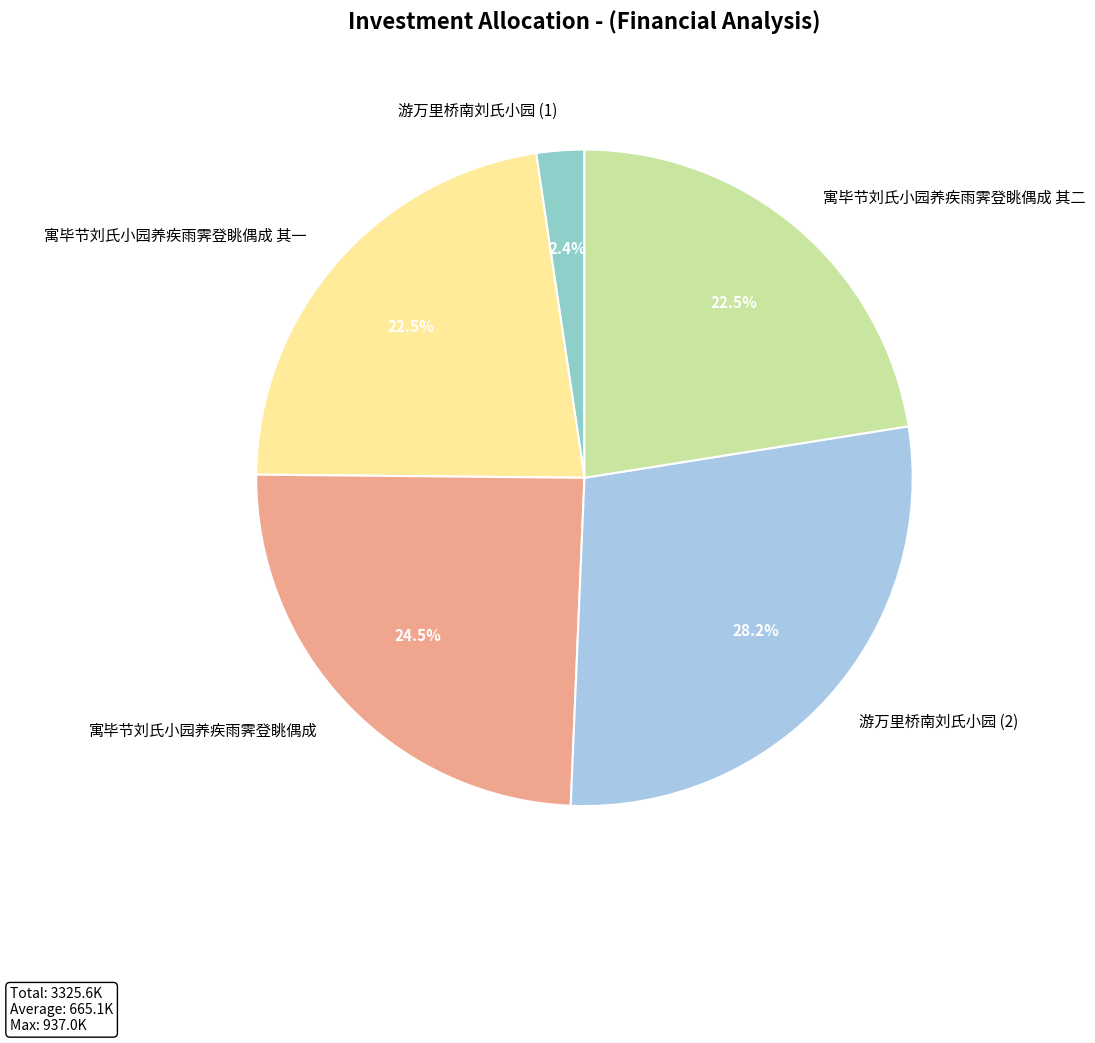

Which category has the biggest portion of the pie?

游万里桥南刘氏小园 (2)